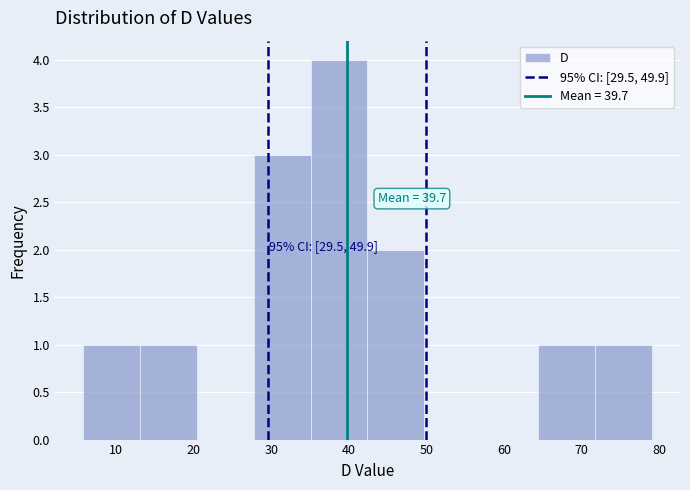

Which range on the x-axis has the tallest bar?

35 to 42